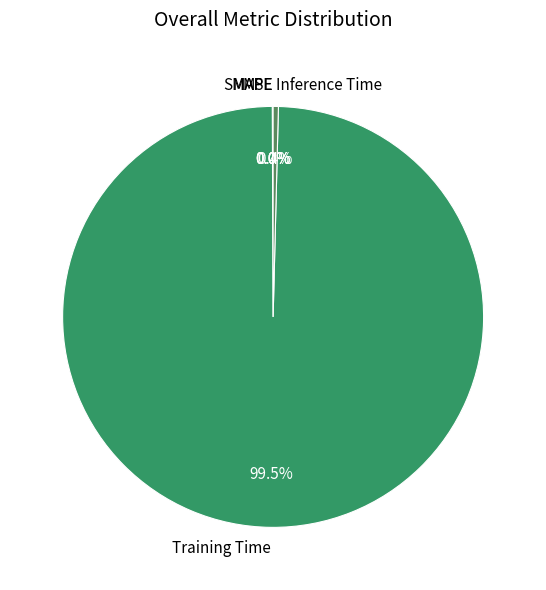

Which slice is the largest?

Training Time